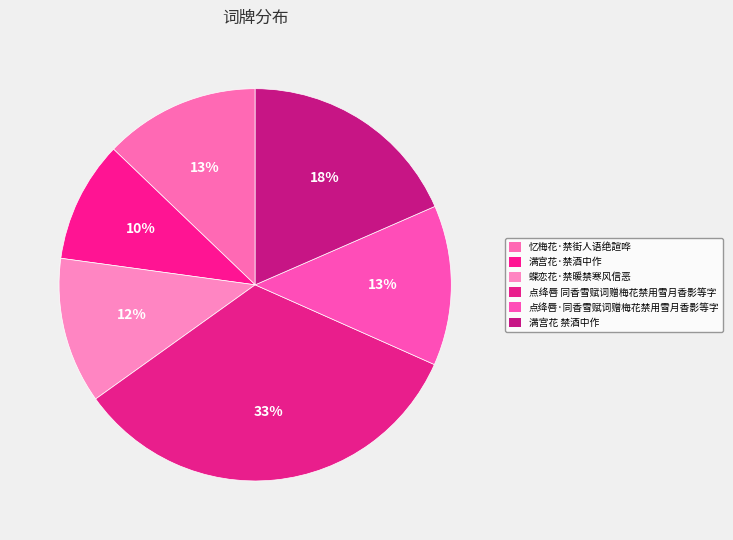

To the nearest percent, what portion does 满宫花 禁酒中作 represent?

18%